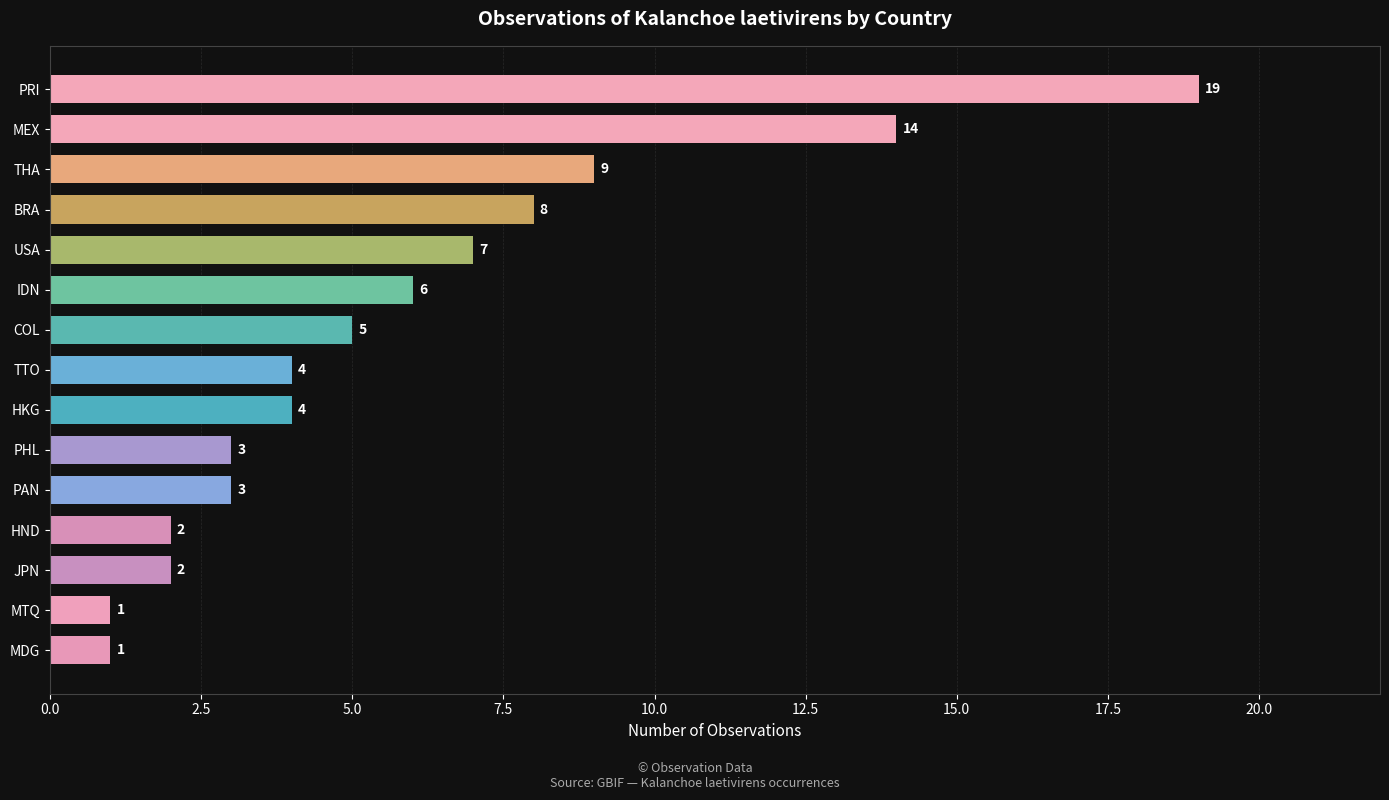

What is the greatest value displayed?

19